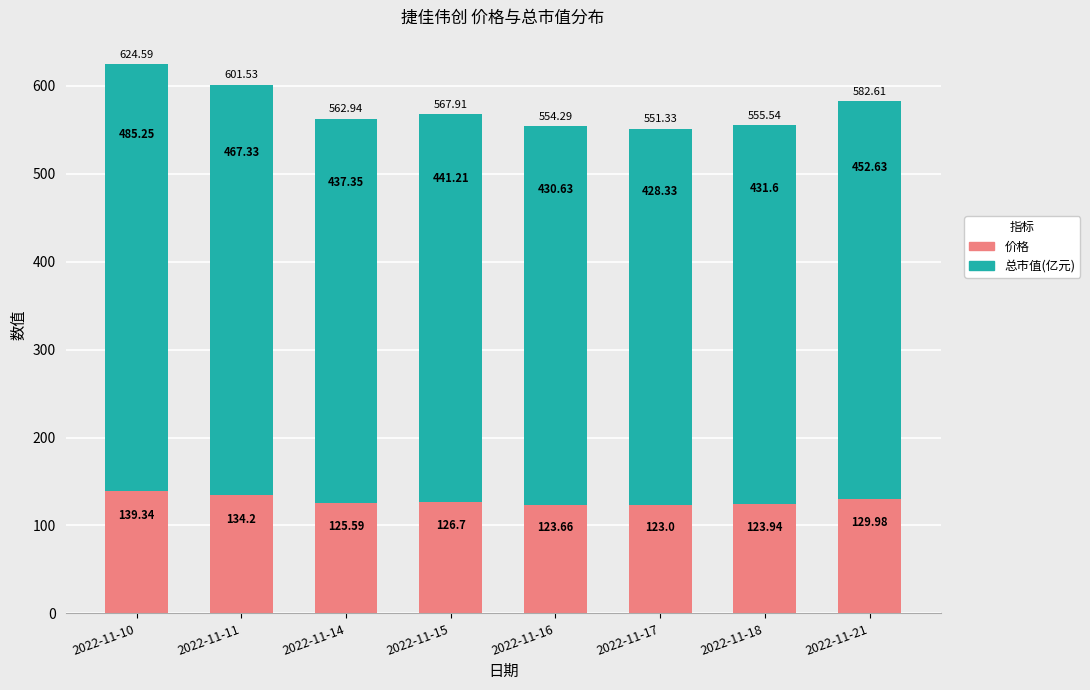

At which label does 价格 reach its peak?

2022-11-10